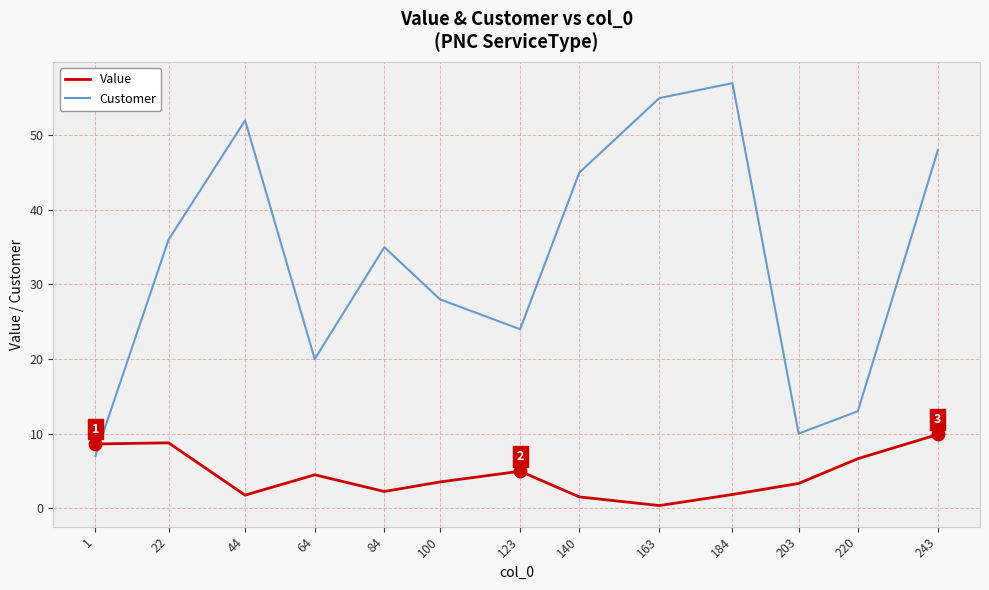

At how many categories does at least one series exceed 41?

5